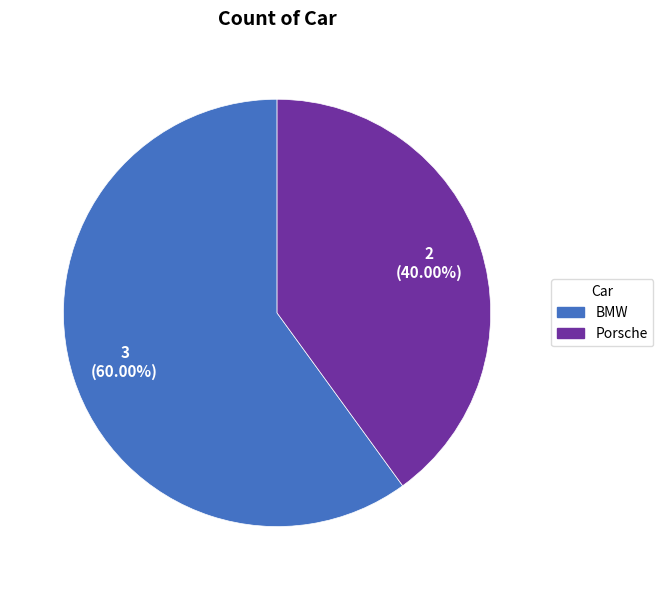

How many slices are in this pie chart?

2